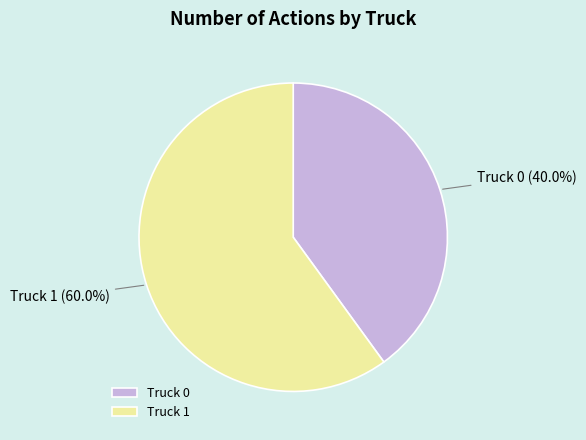

Approximately how many times larger is the value at Truck 0 compared to Truck 1?

0.7